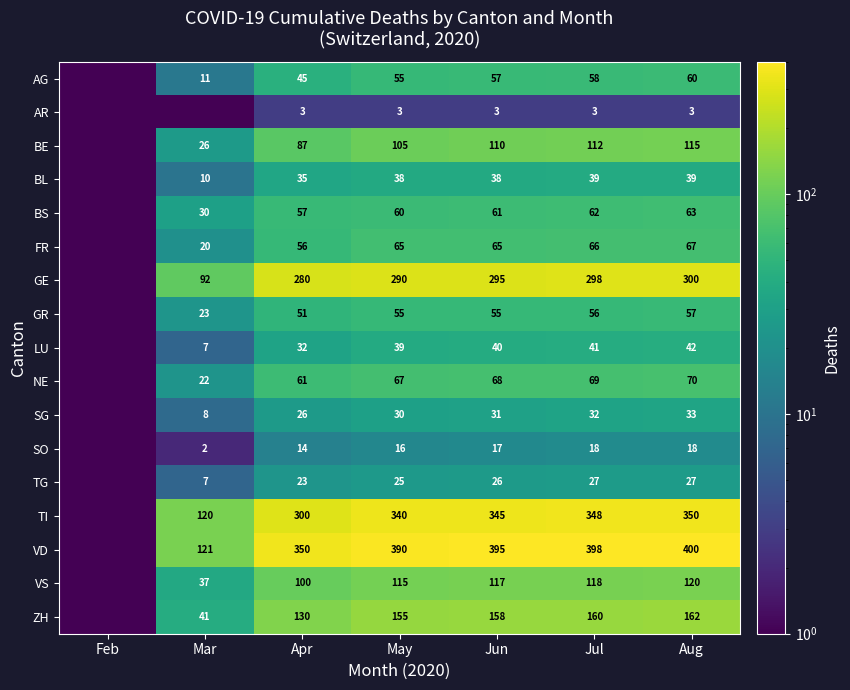

True or false: SO has a value of 7.5 at Jul.

False